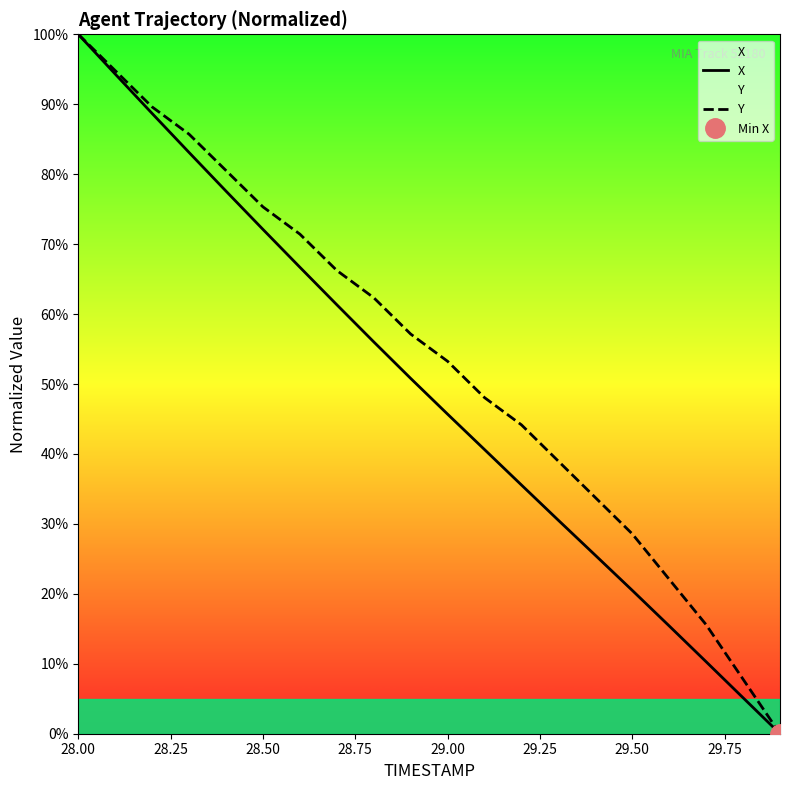

At which category is the sum across all series the highest?

28.00